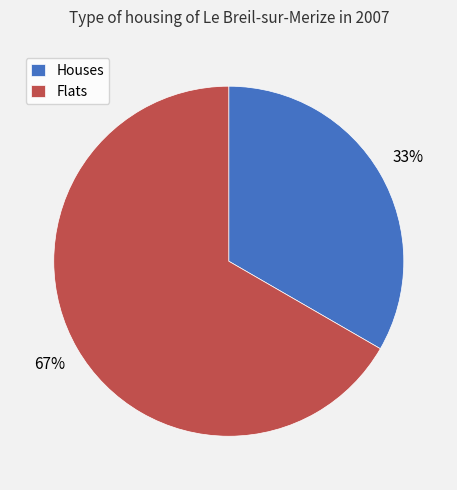

Rank the categories by value from highest to lowest.

Flats, Houses